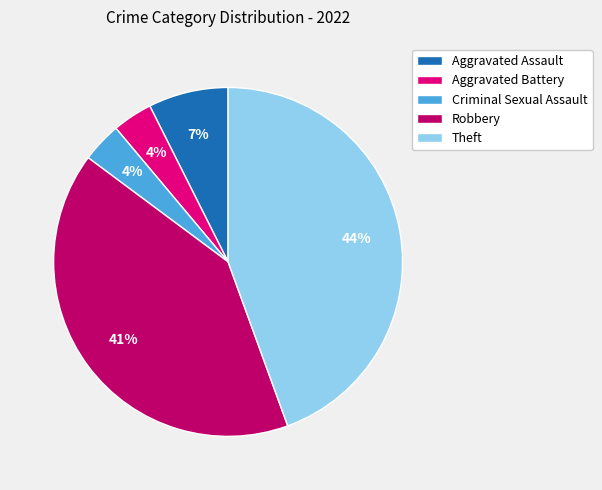

To the nearest percent, what percentage of the pie is Robbery?

41%